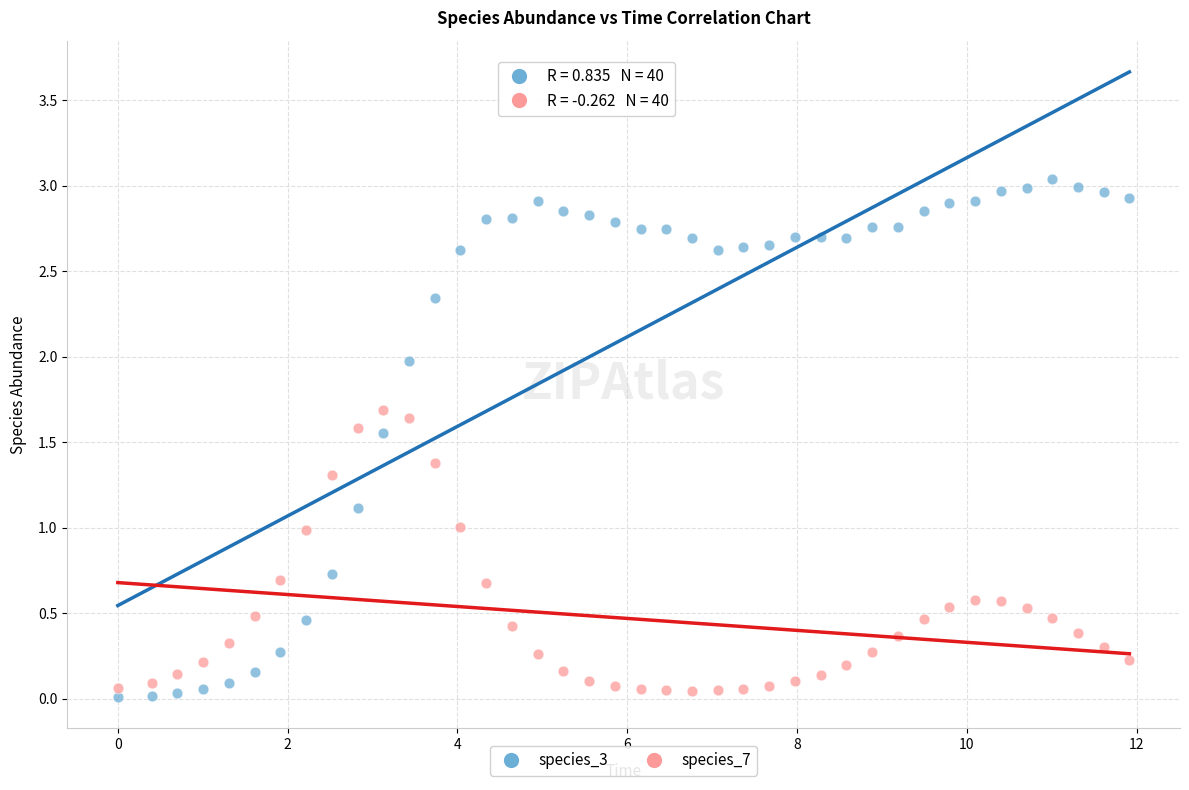

Across all data points, what is the range of Y values (max minus min)?

3.0